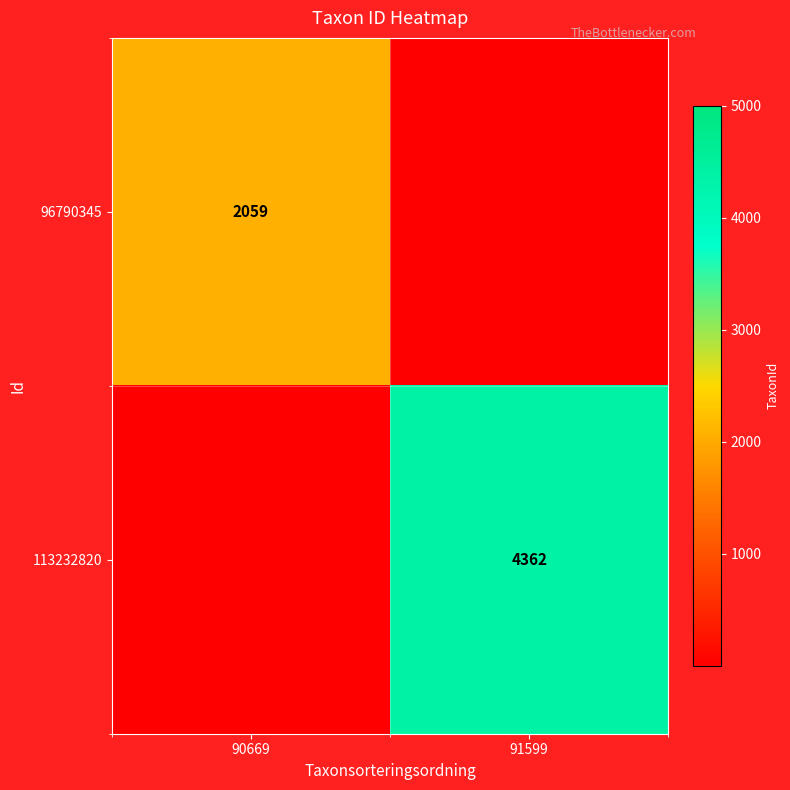

True or false: 113232820 has a value of 1319 at 91599.

False